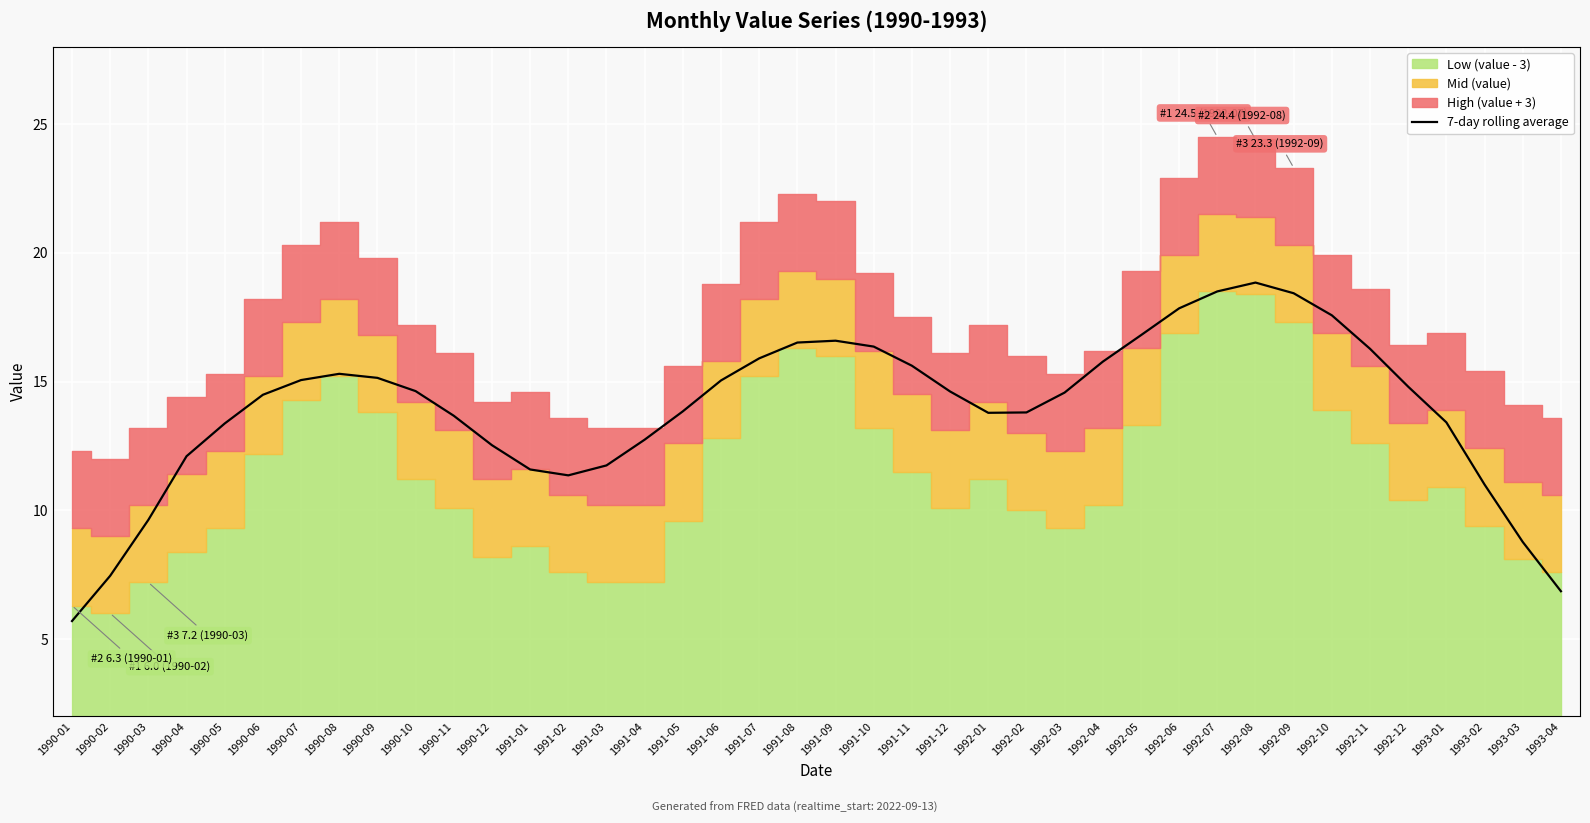

At which category does the data reach its first local valley?

1991-02